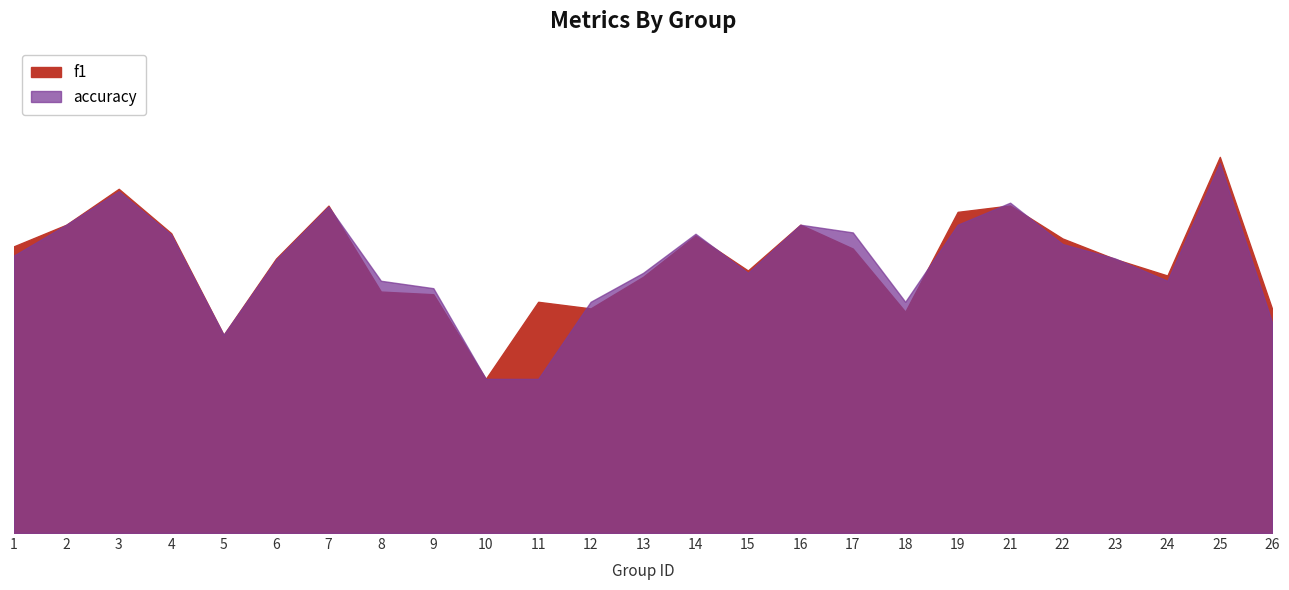

What is the minimum value shown in the chart?

0.3